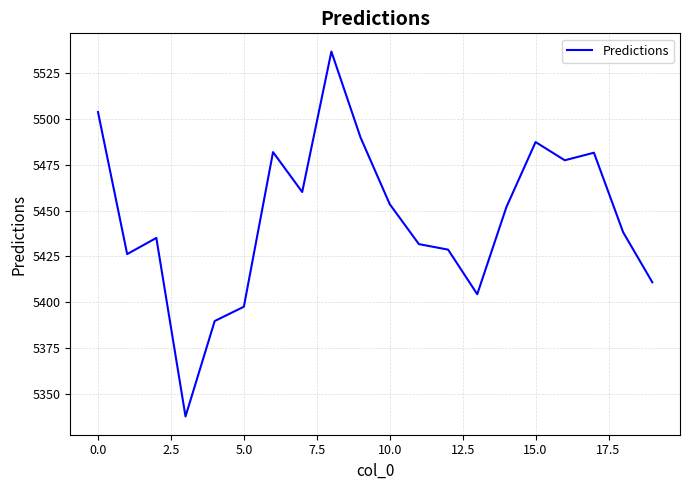

What is the maximum value shown in the chart?

5536.6